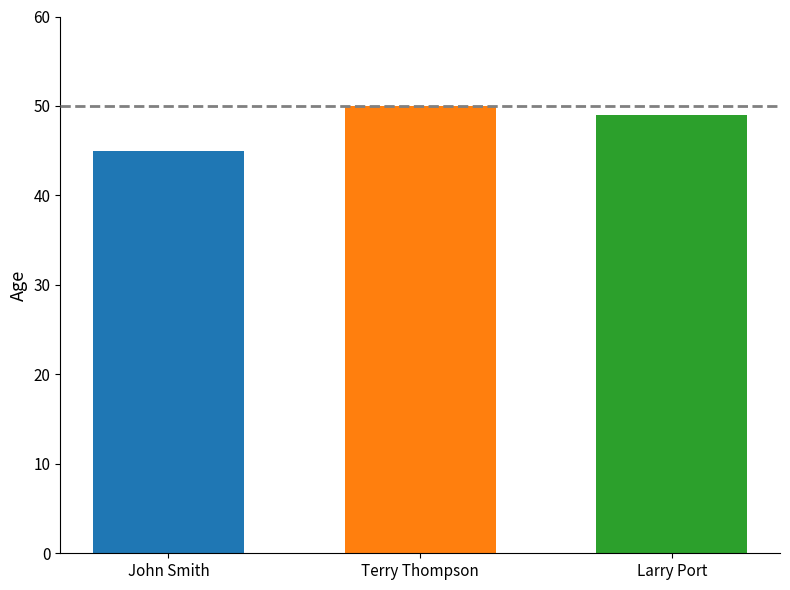

How many categories are shown in the chart?

1